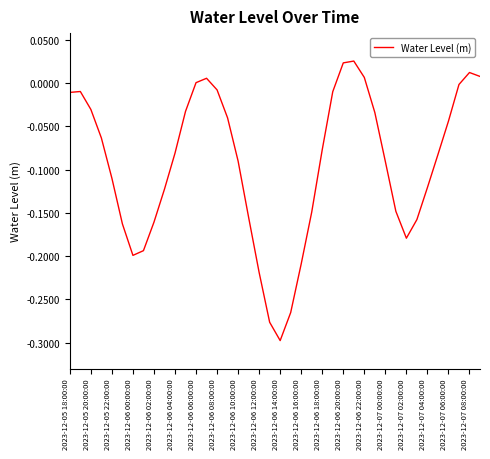

What is the difference between the maximum and minimum values?

0.3